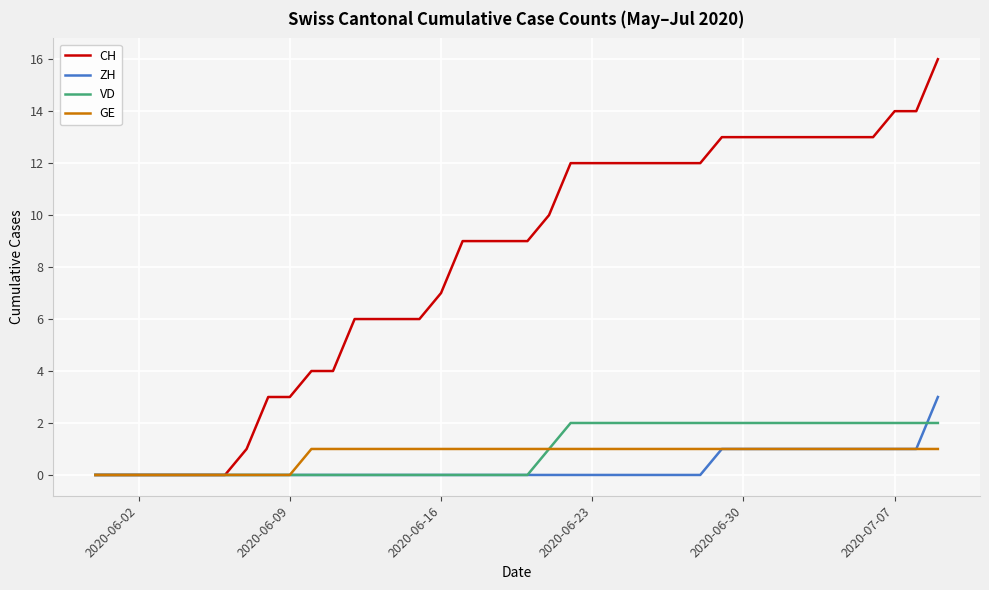

Rank the series by their maximum value, from lowest to highest.

GE, VD, ZH, CH